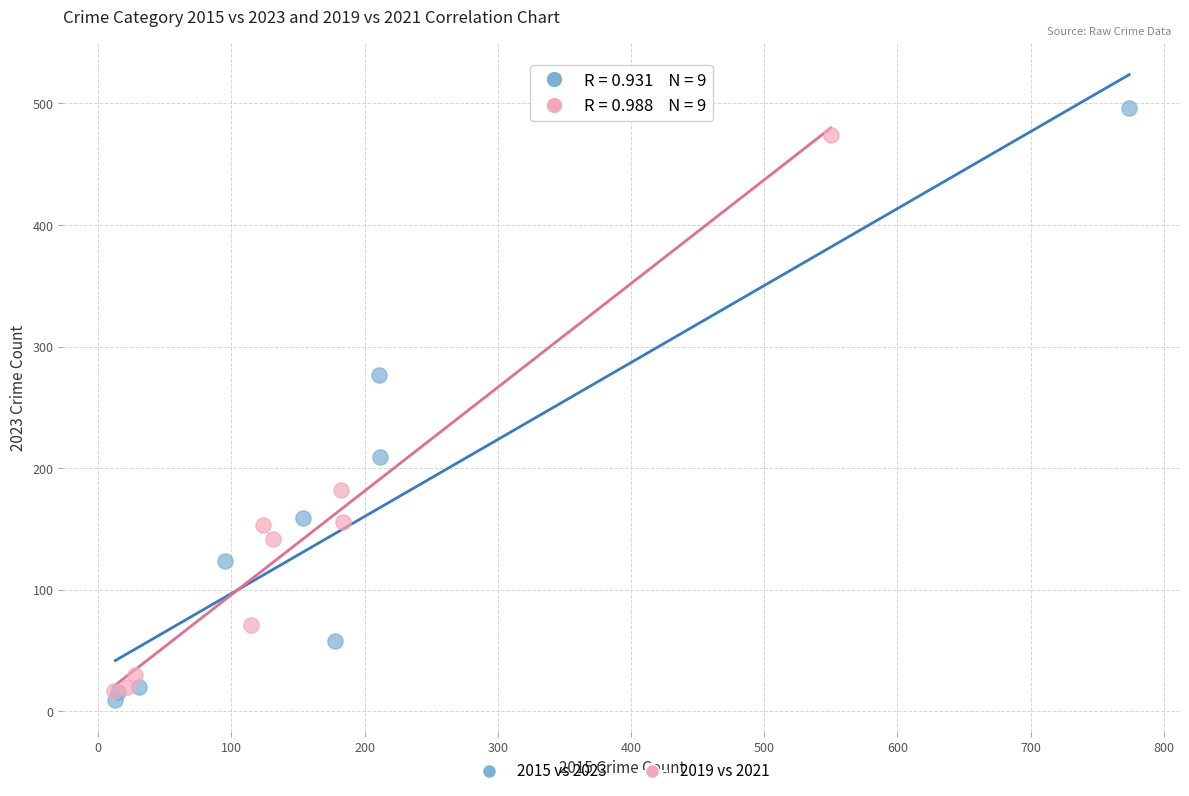

Which series has the widest spread of Y values?

2015 vs 2023